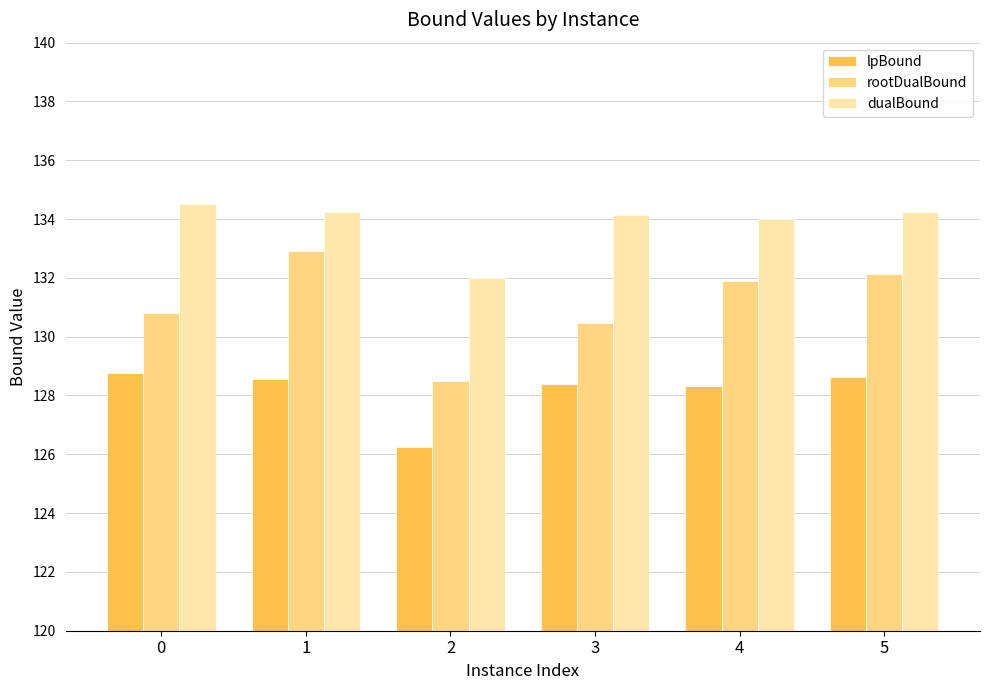

The value of dualBound at 2 is 71.4. True or false?

False